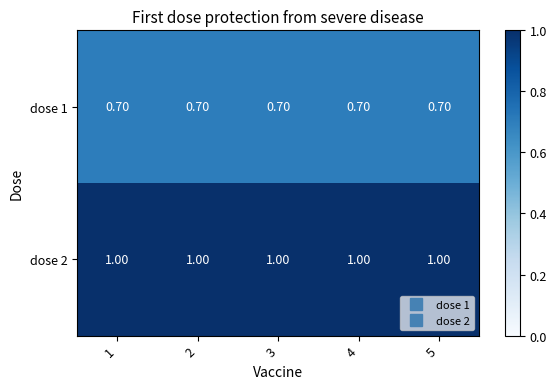

Which series has the largest total across all categories?

dose 2